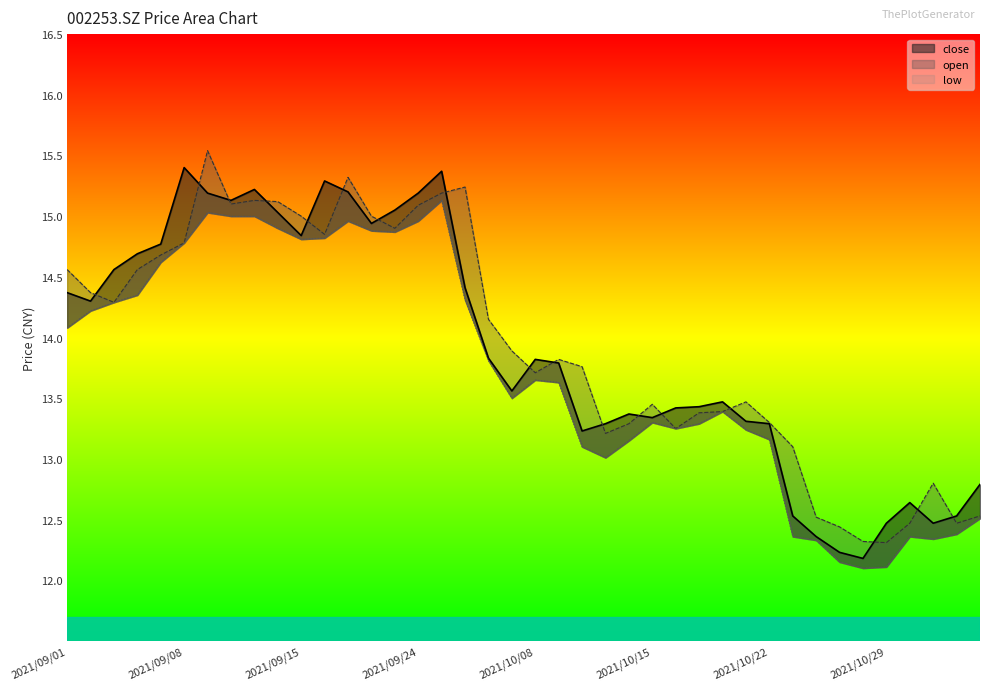

What are all the series names shown in the legend?

close, open, low